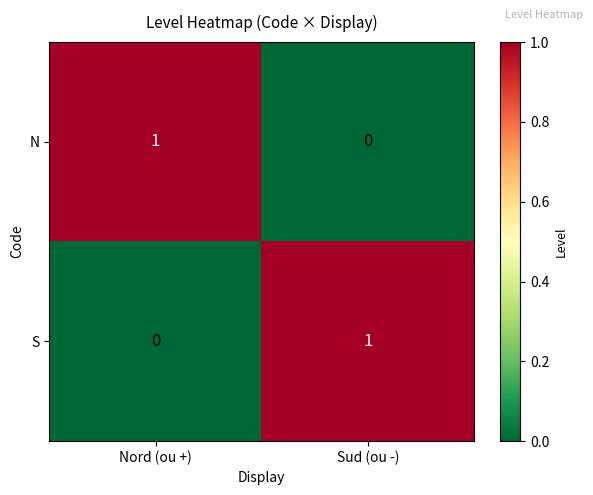

What is the greatest value displayed?

1